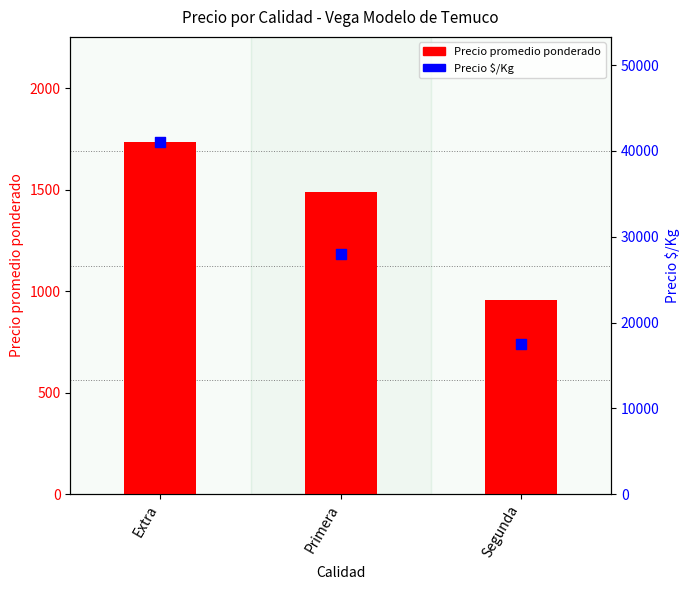

Which series reaches the minimum Y coordinate?

Precio promedio ponderado